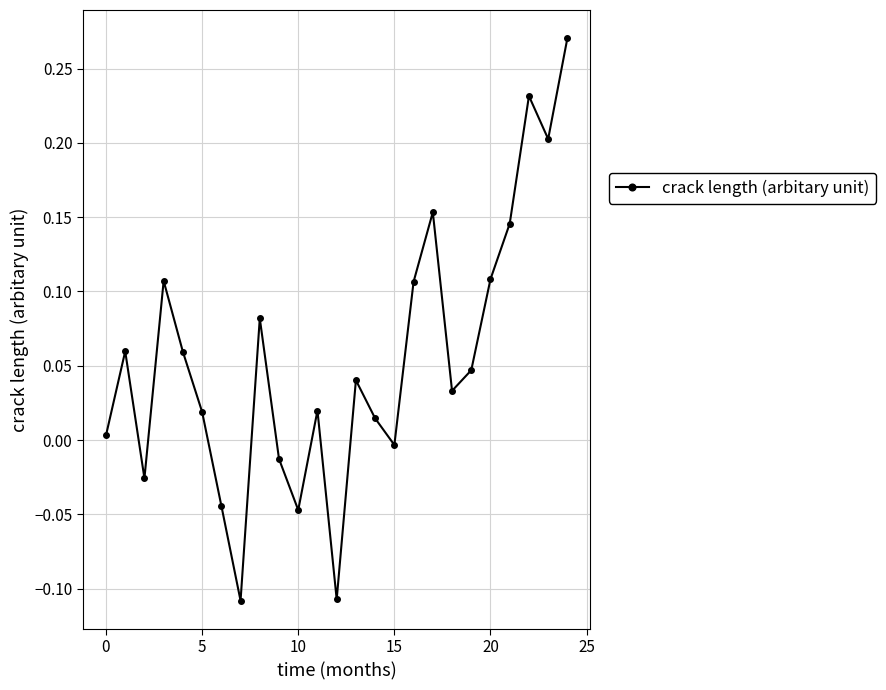

What is the difference between the maximum and minimum values?

0.4